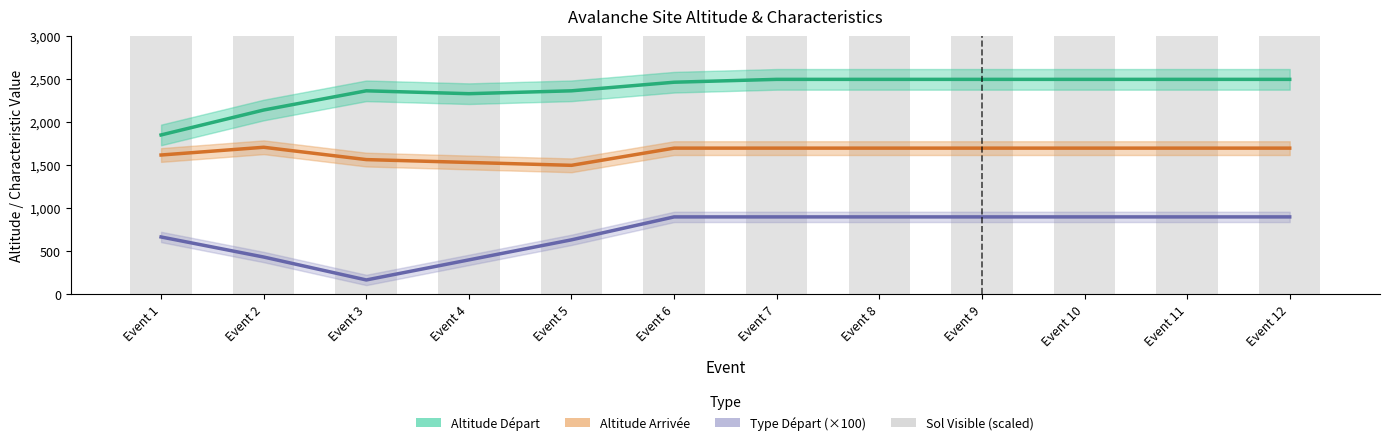

What is the lowest value of the Sol Visible (scaled) series?

8333.3